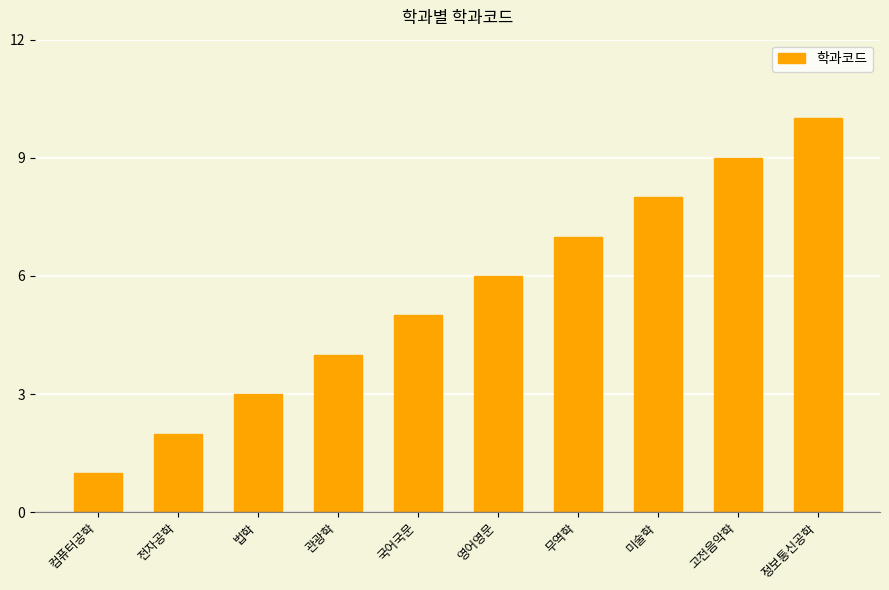

List the labels in order of value, smallest first.

컴퓨터공학, 전자공학, 법학, 관광학, 국어국문, 영어영문, 무역학, 미술학, 고전음악학, 정보통신공학